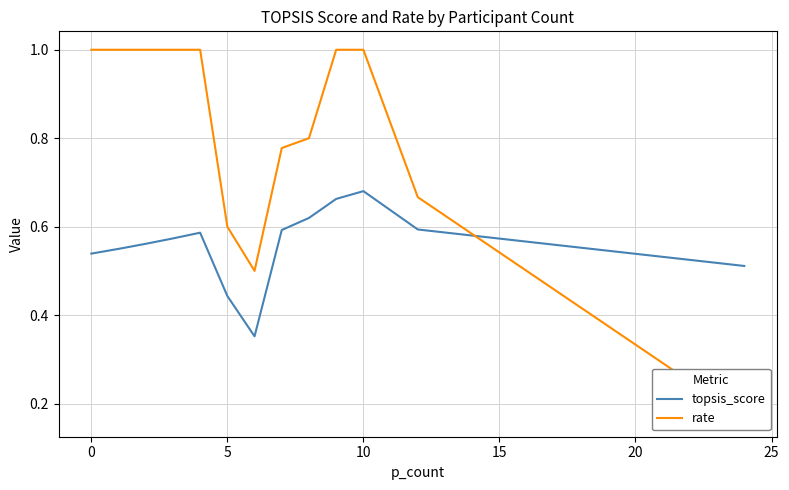

Reading left to right, extract all data points from this chart.

topsis_score: 0.5	0.5	0.6	0.6	0.6	0.4	0.4	0.6	0.6	0.7	0.7	0.6	0.5
rate: 1.0	1.0	1.0	1.0	1.0	0.6	0.5	0.8	0.8	1.0	1.0	0.7	0.2